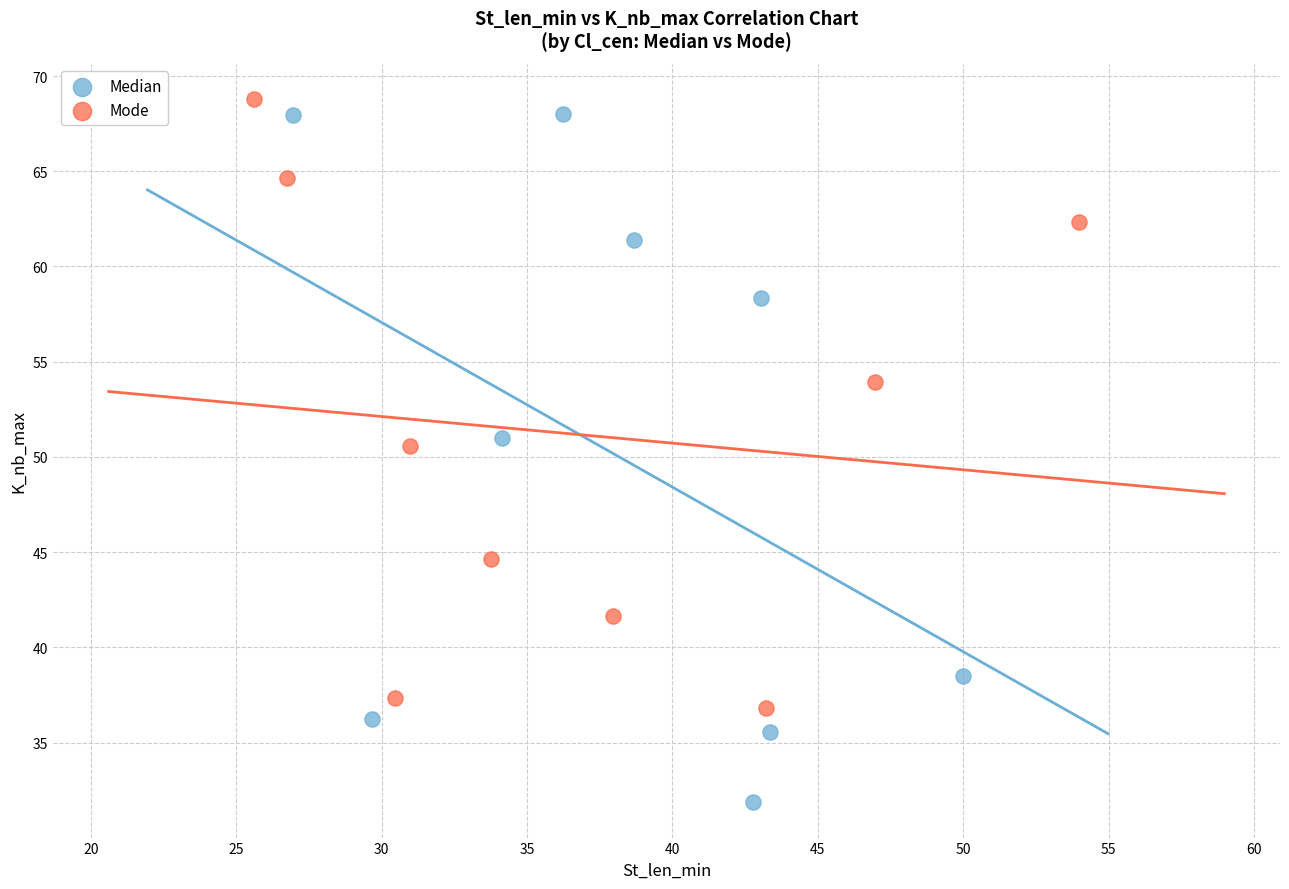

Which series contains the lowest Y value?

Median